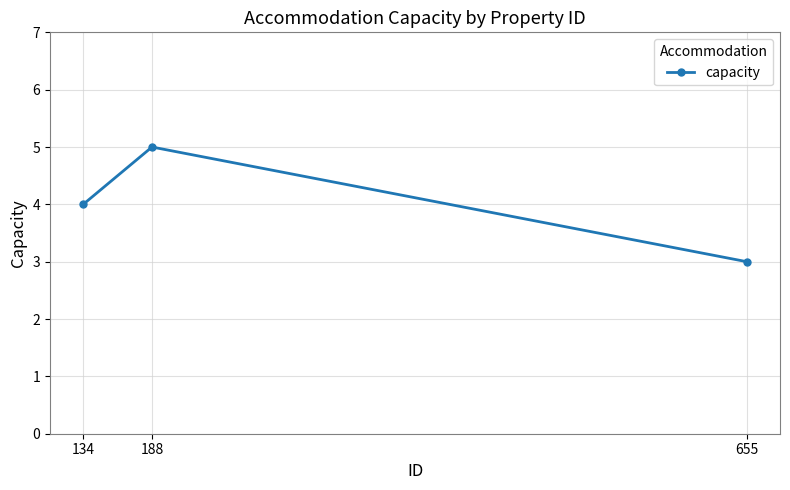

Which category has the lowest value across all series?

655